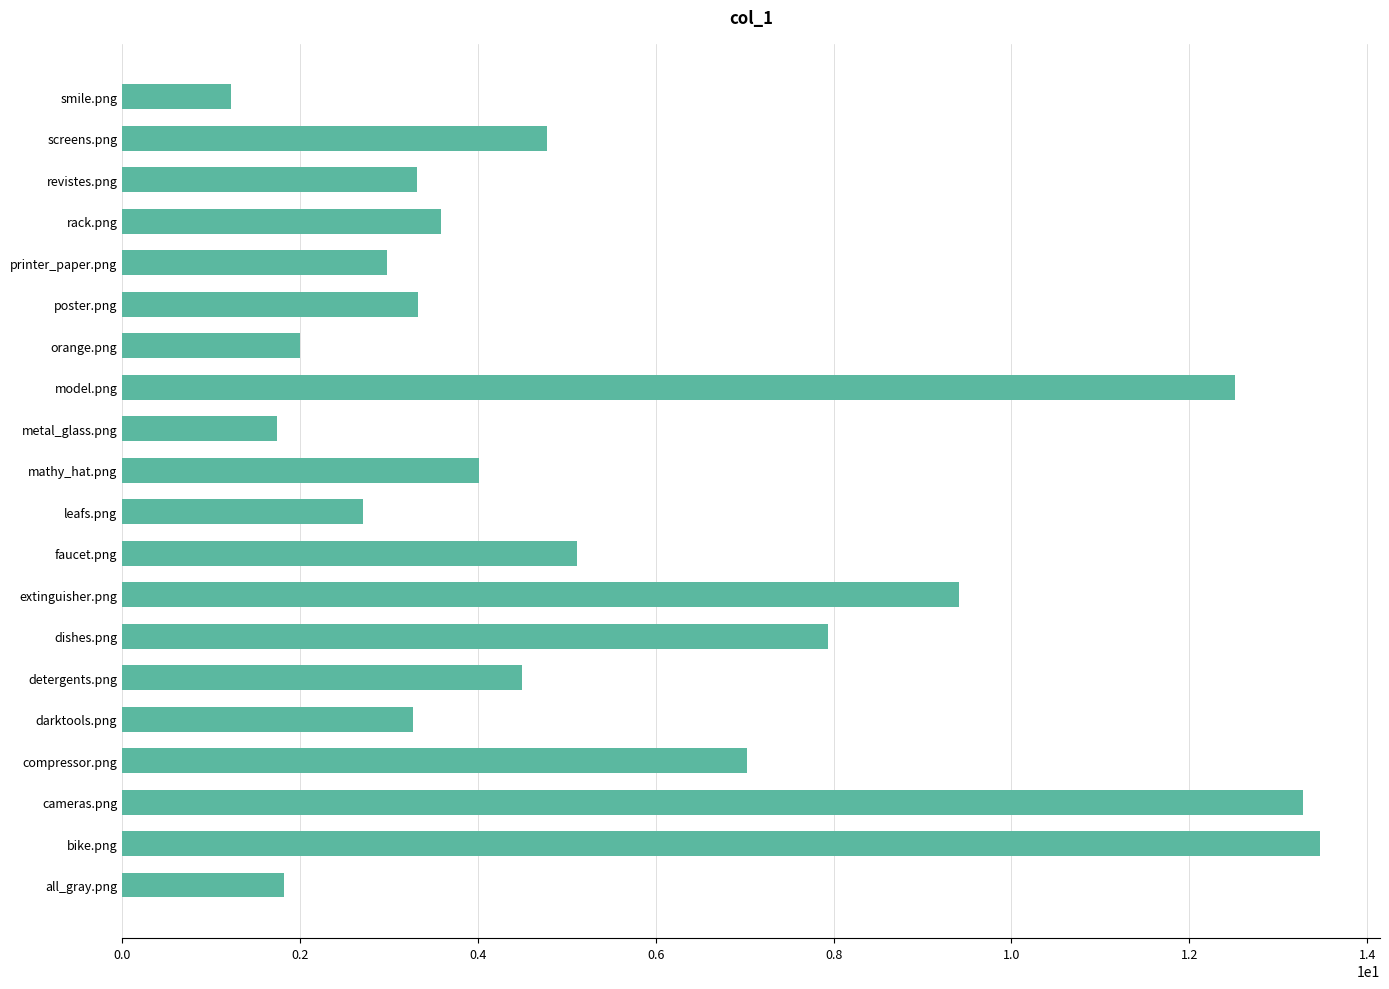

How many data points are less than 4?

10